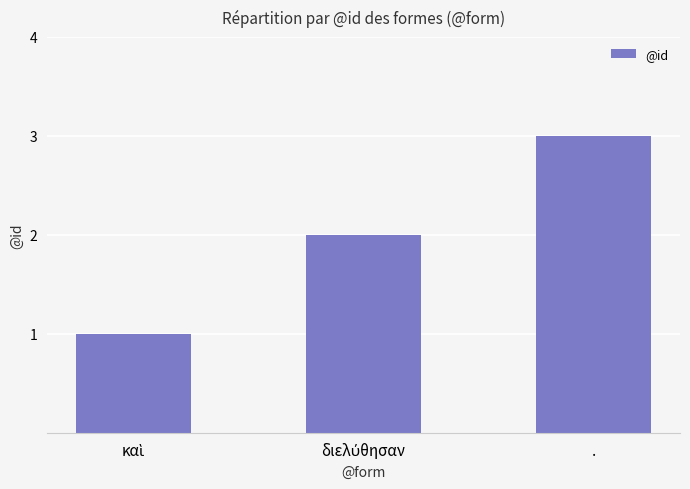

Is it true that the value at . is 1?

False